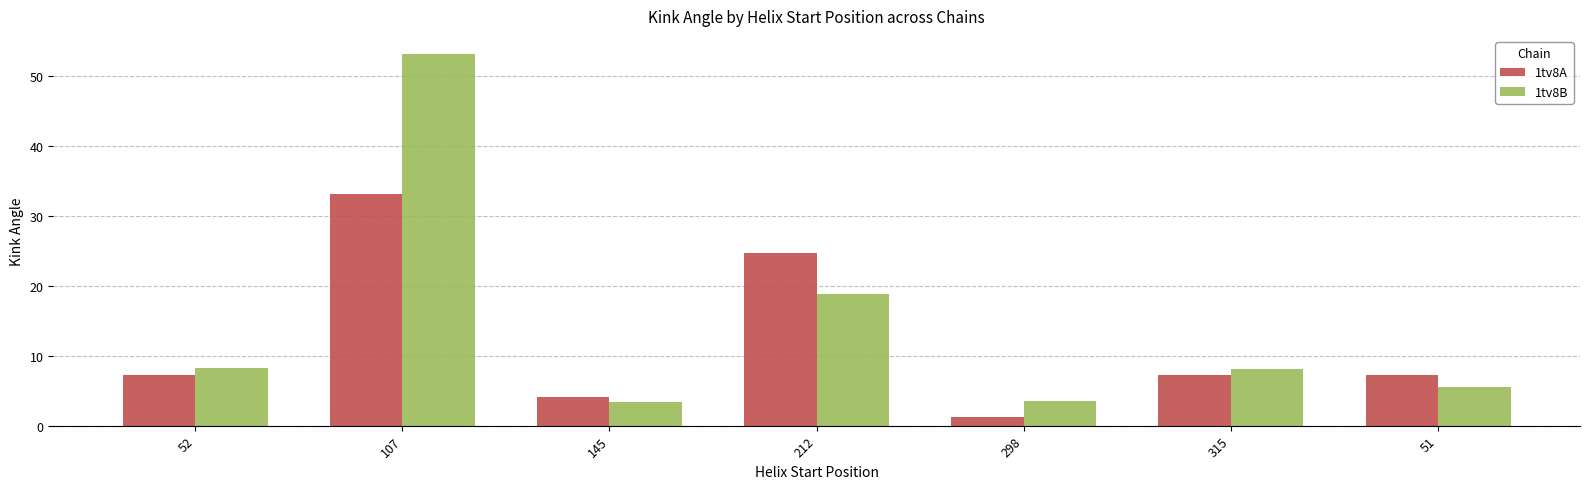

Are the bars grouped side by side (vs. stacked)?

Yes